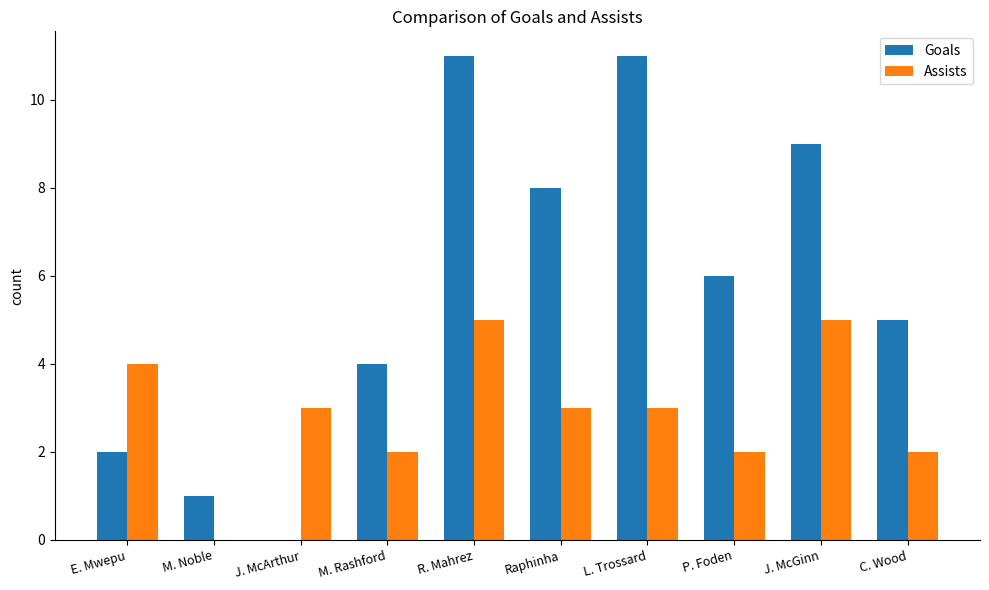

How many groups of bars are there?

10